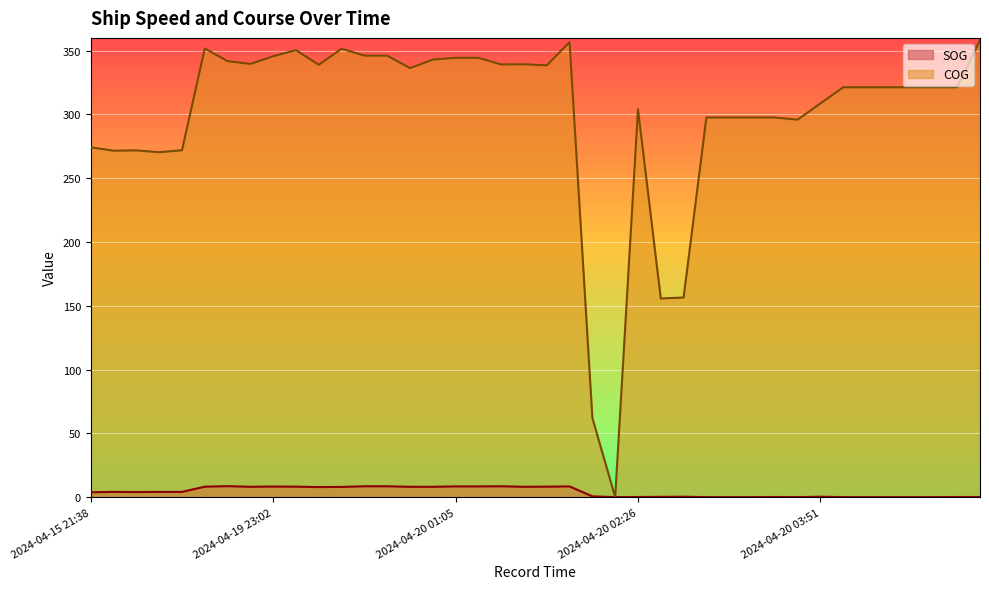

Where is the first local minimum for COG?

2024-04-15 21:52